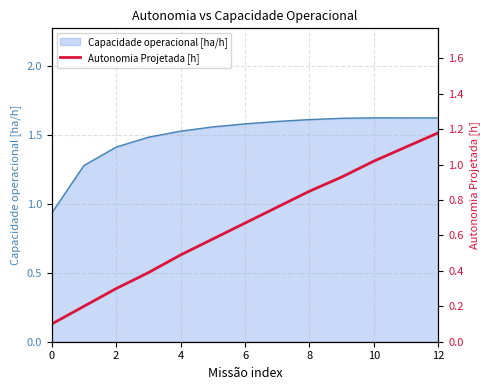

Reading left to right, transcribe all the data shown in this chart.

0.1	0.2	0.3	0.4	0.5	0.6	0.7	0.8	0.8	0.9	1.0	1.1	1.2